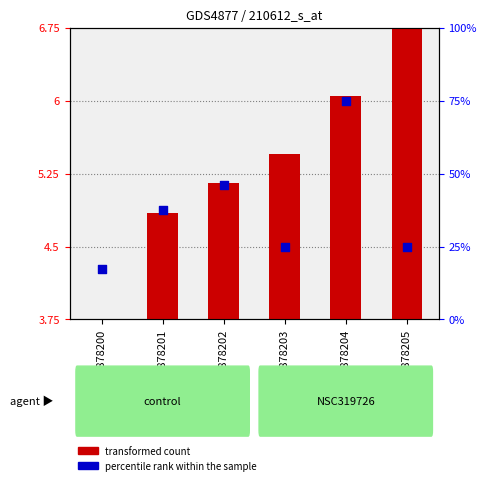

Which series has the largest Y range (max minus min)?

percentile rank within the sample